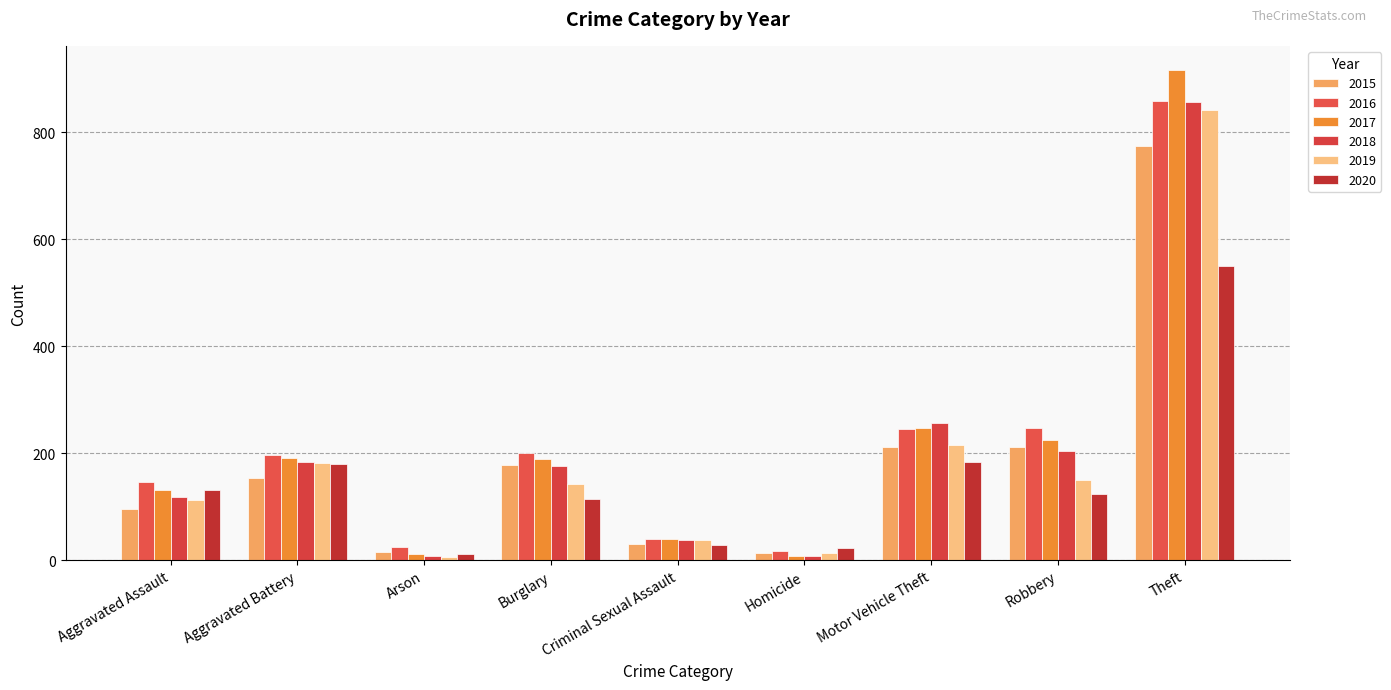

How many categories are shown in the chart?

9